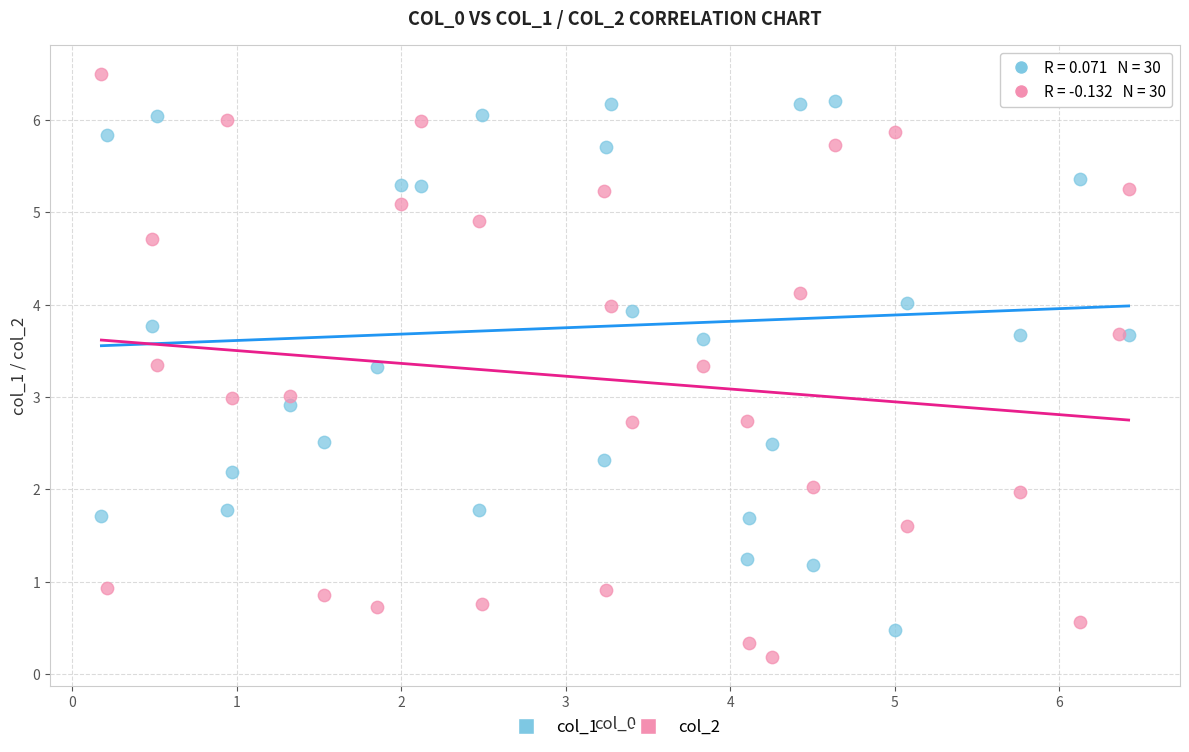

What are all the series names shown in the legend?

col_1, col_2